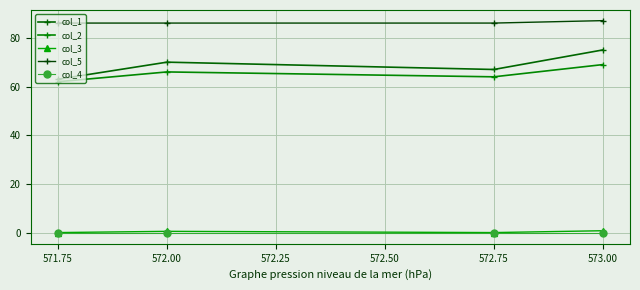

Which category has the lowest value in the col_2 series?

571.75